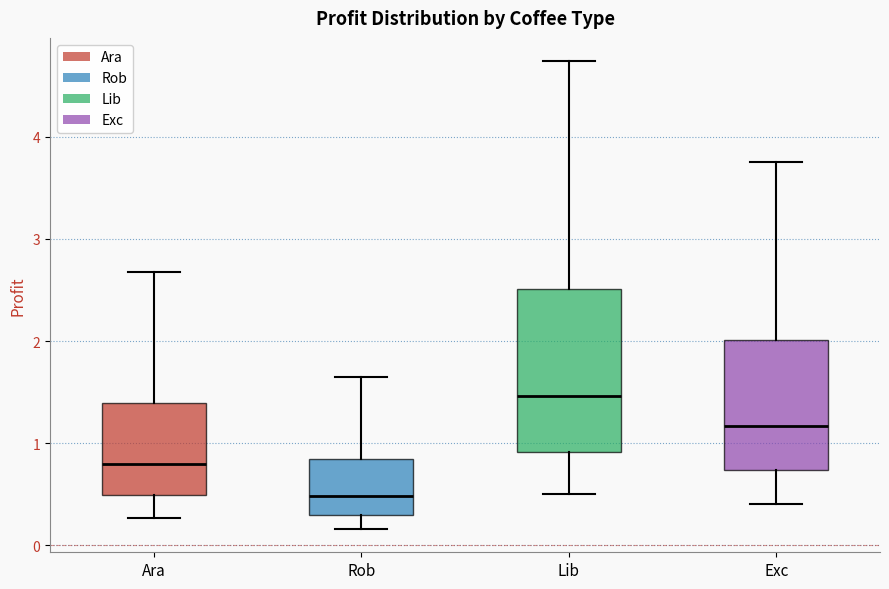

Reading left to right, read every box against the y-axis: the position of its median line, the range the box covers, and the ends of its whiskers. The values are not printed on the chart, so give them approximately, as read against the axis.

Ara: median 0.8, box 0.5 to 1.4, whiskers 0.3 to 2.7
Rob: median 0.5, box 0.3 to 0.8, whiskers 0.2 to 1.6
Lib: median 1.5, box 0.9 to 2.5, whiskers 0.5 to 4.7
Exc: median 1.2, box 0.7 to 2.0, whiskers 0.4 to 3.8